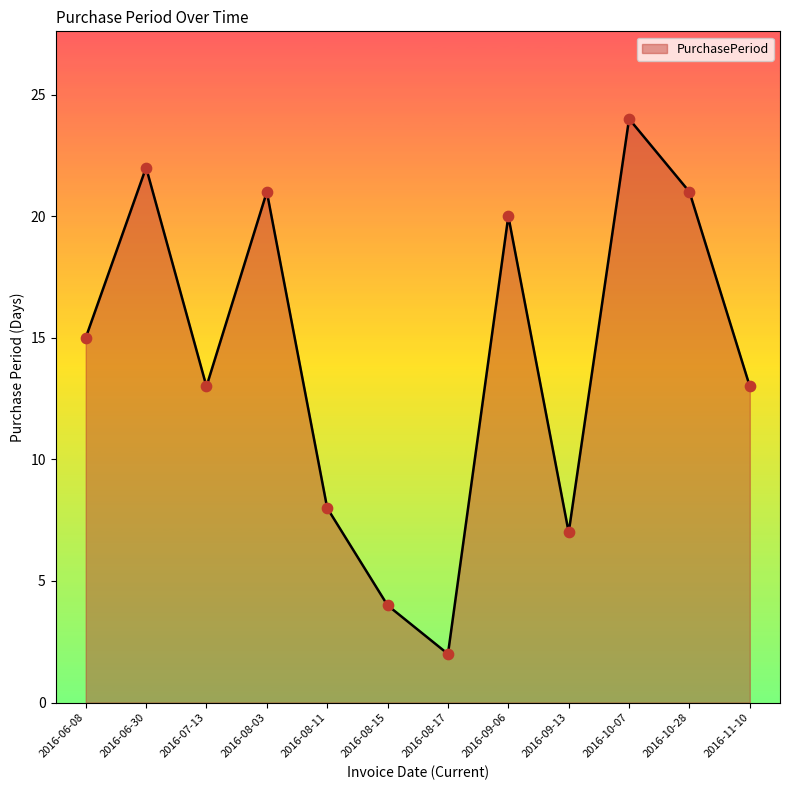

Which has a higher value, 2016-10-07 or 2016-09-06?

2016-10-07